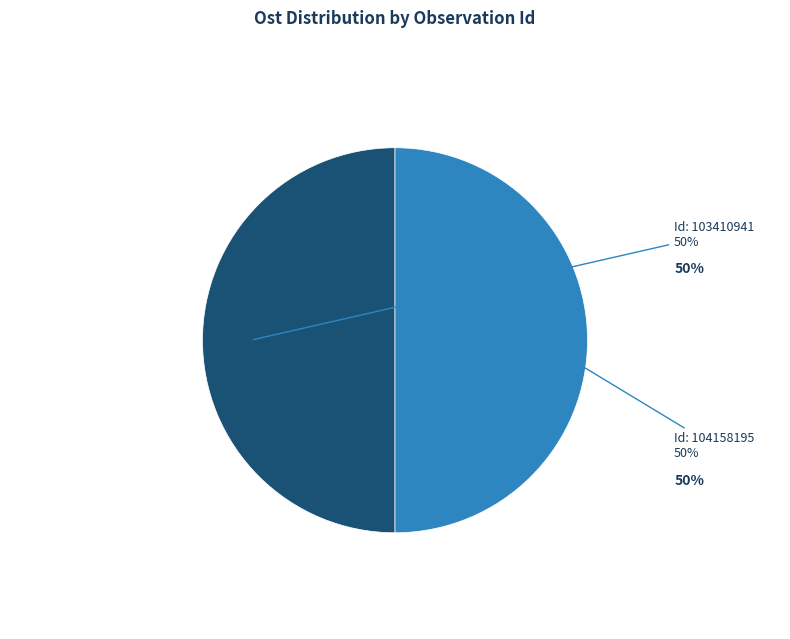

Approximately how many times larger is the value at Id: 104158195 compared to Id: 103410941?

1.0